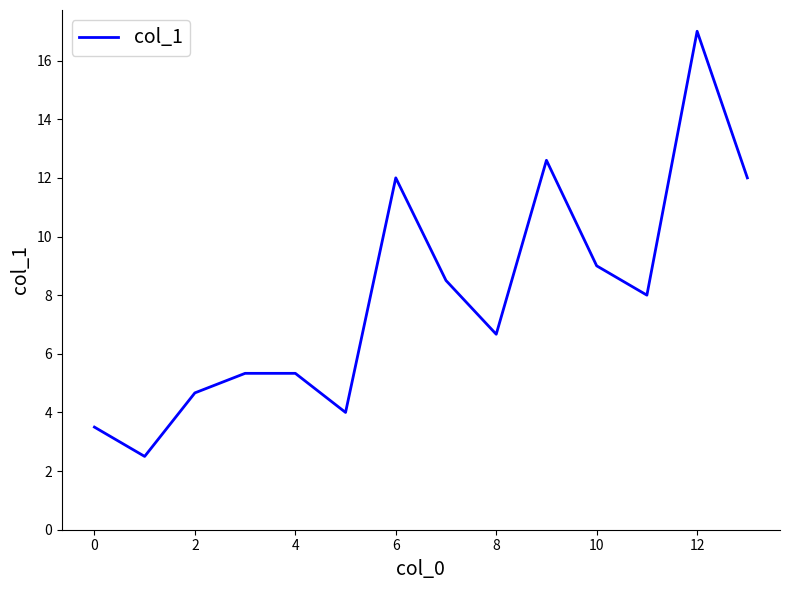

What is the greatest value displayed?

17.0